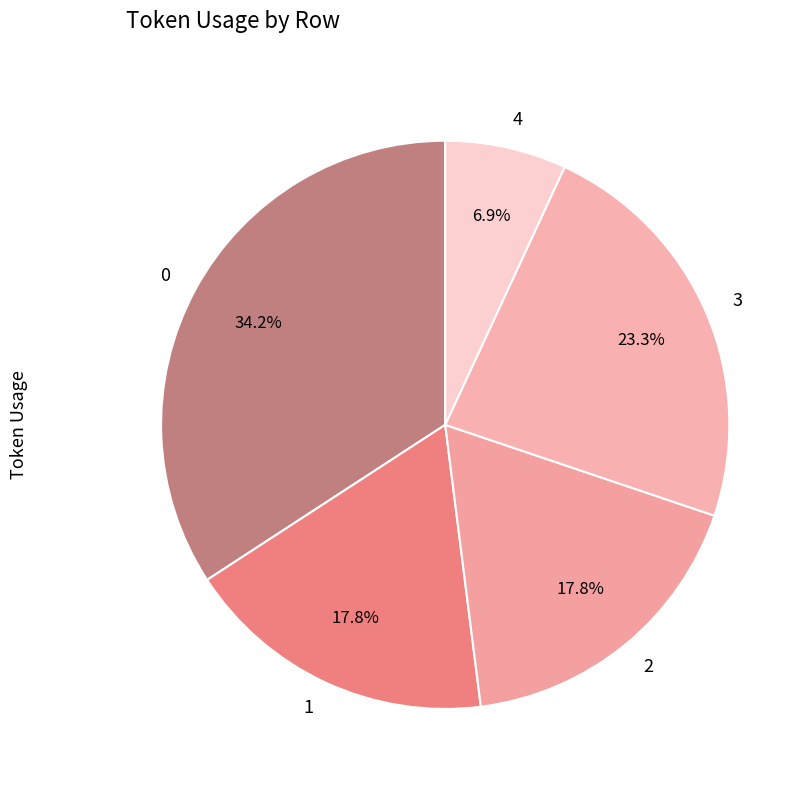

To the nearest percent, what portion does 1 represent?

18%